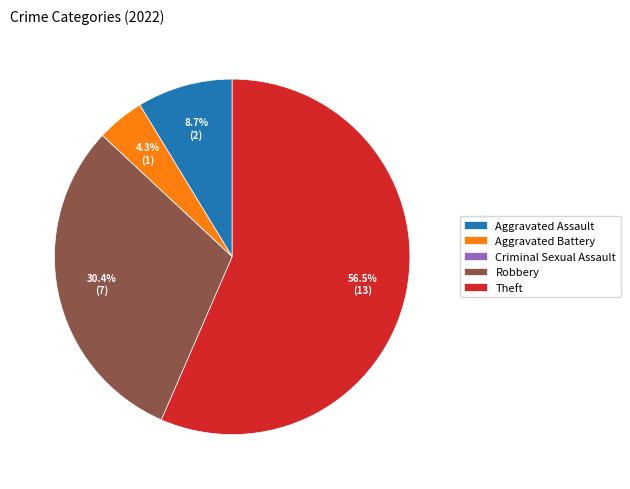

Is there a majority slice in this chart?

Yes